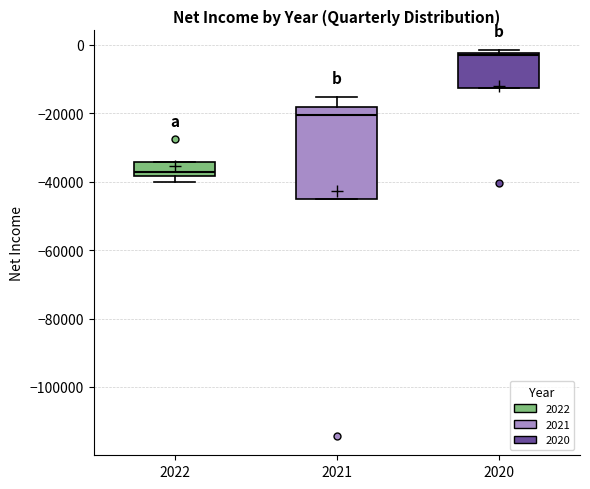

Comparing the boxes themselves (not the whiskers), which one is the tallest?

2021